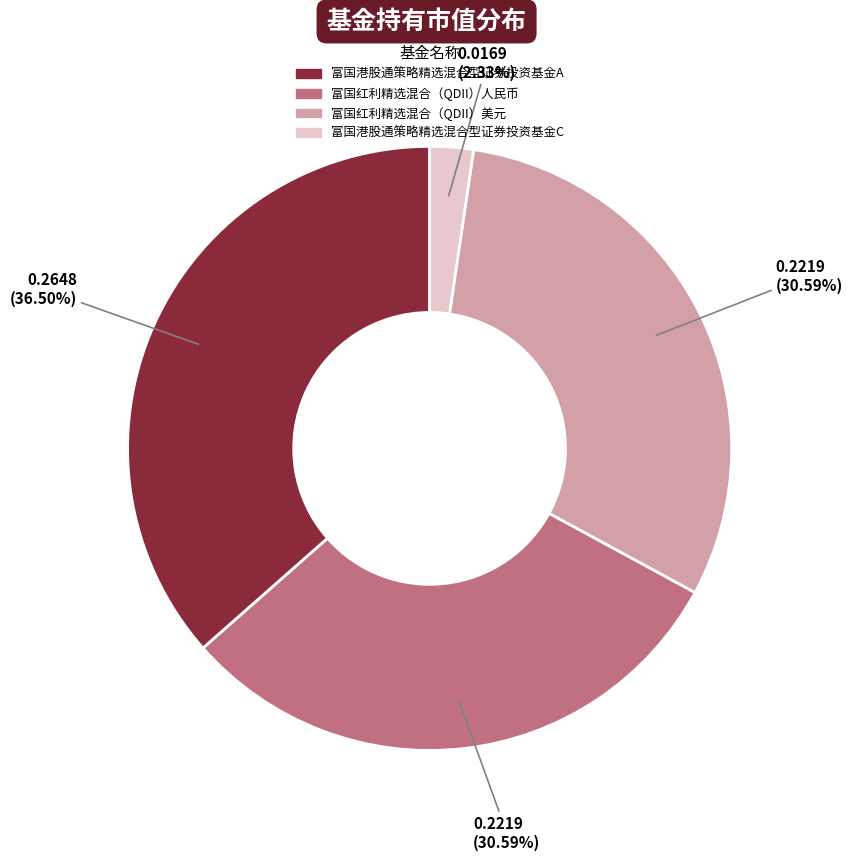

To the nearest percent, what is the combined percentage of 富国港股通策略精选混合型证券投资基金C and 富国红利精选混合（QDII）人民币?

33%